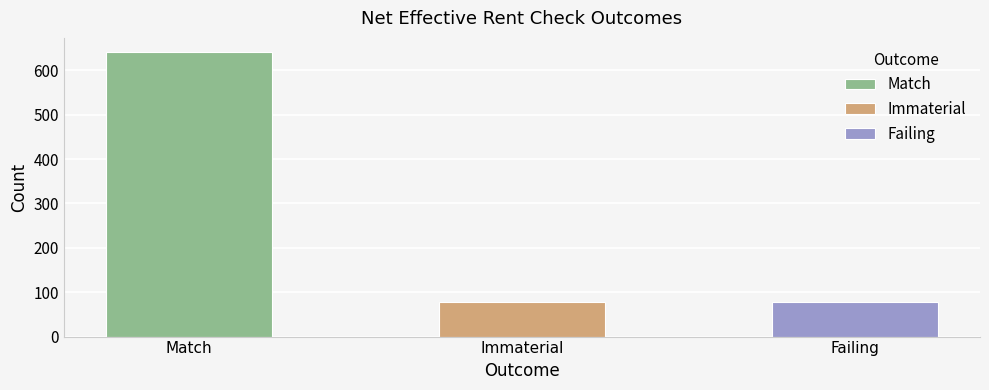

Which category has the lowest value across all series?

Failing